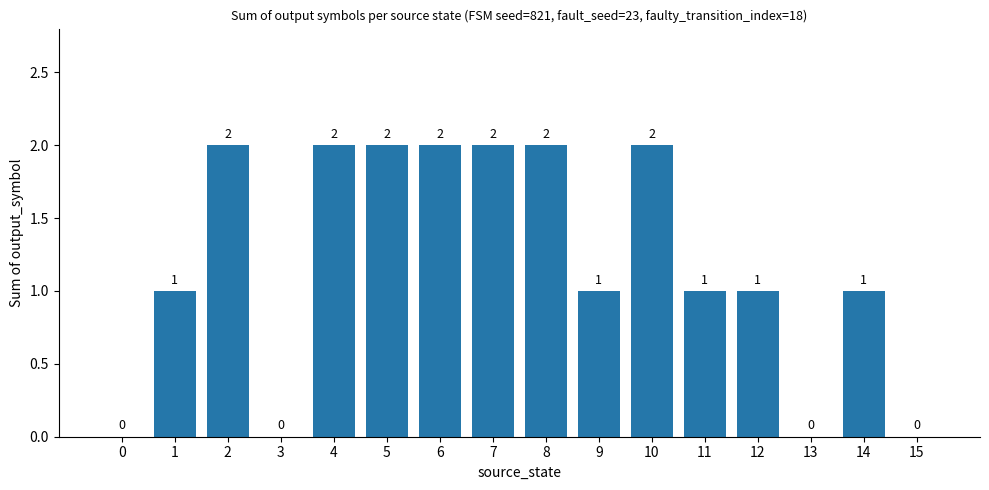

What is the change in value from 0 to 6?

+2